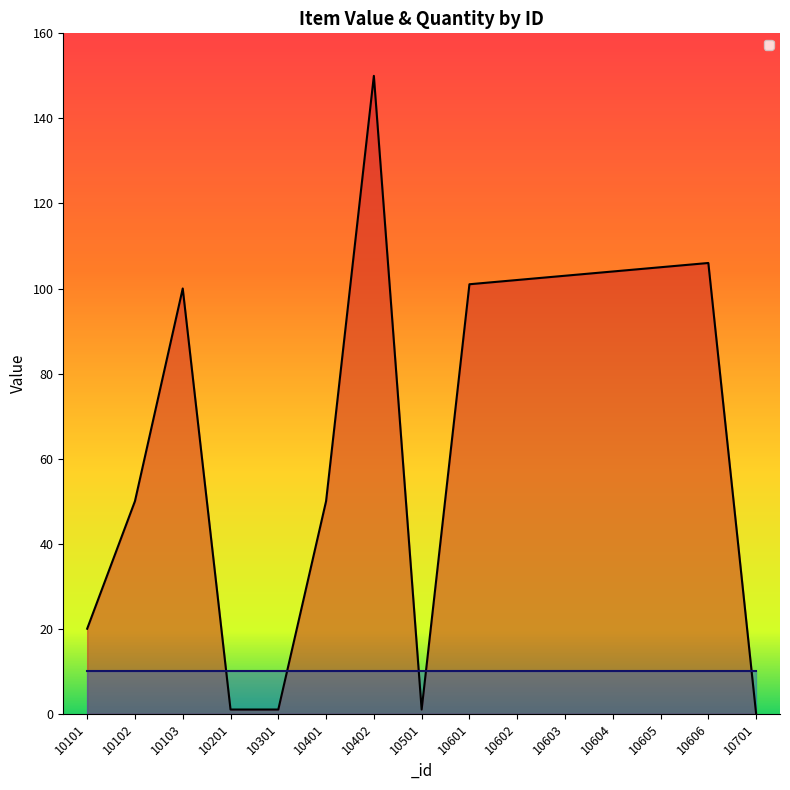

How many values are above zero?

14